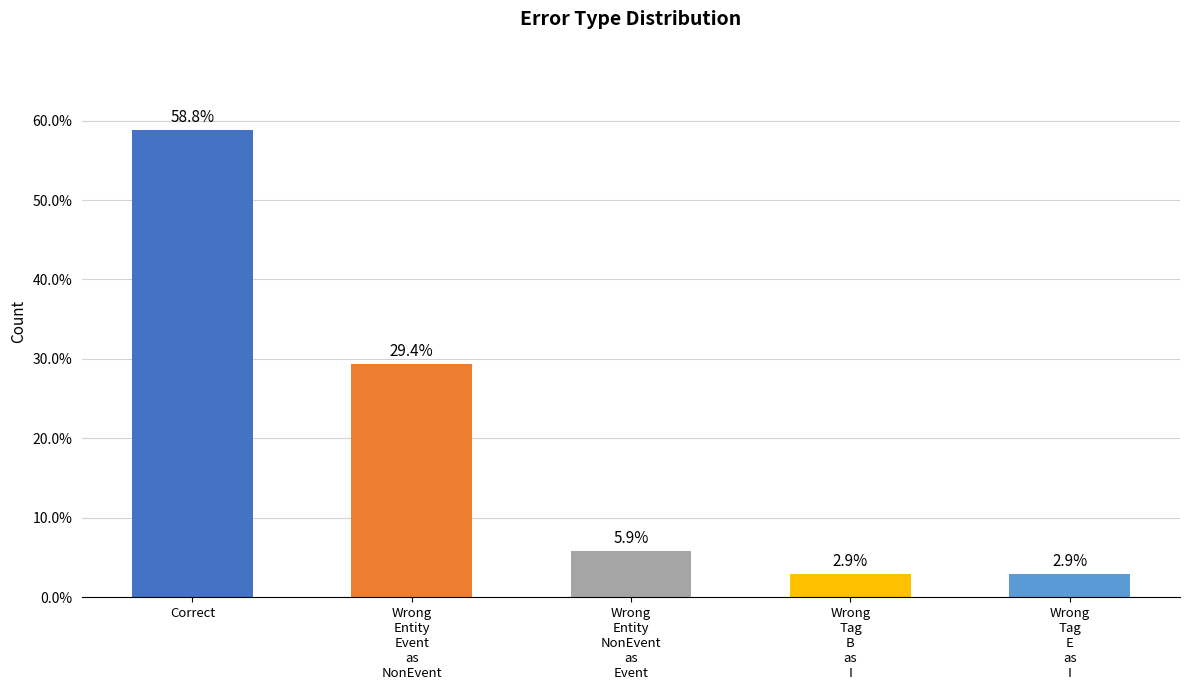

Count the number of categories in the chart.

5